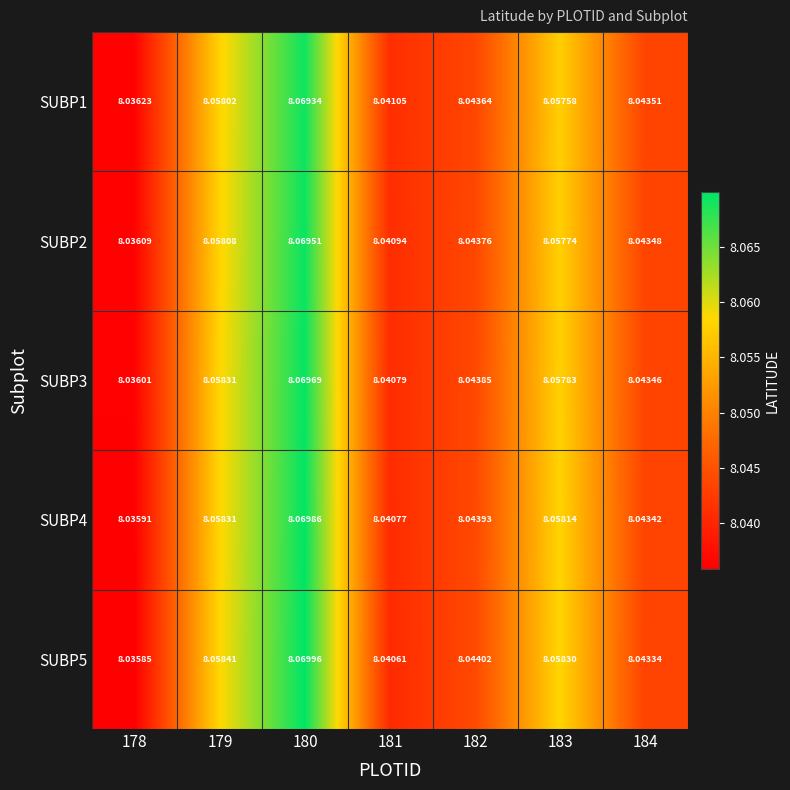

Is the value of SUBP2 at 179 greater than the value of SUBP5 at 181?

Yes